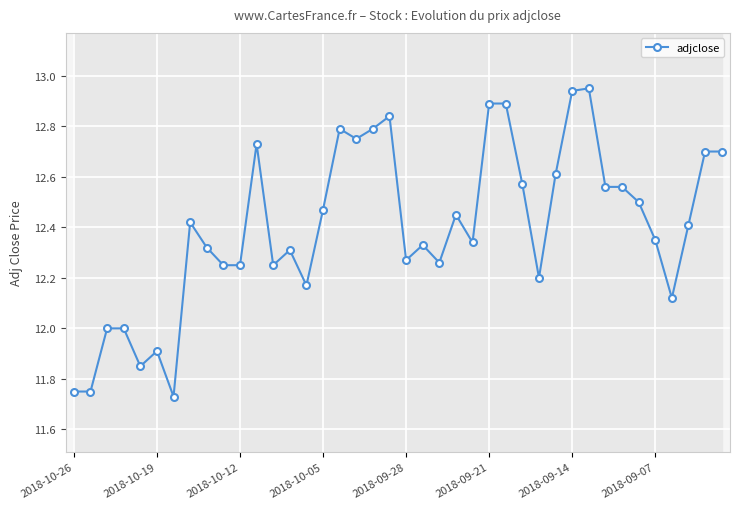

What is the value of the 18th point from the left?

12.8